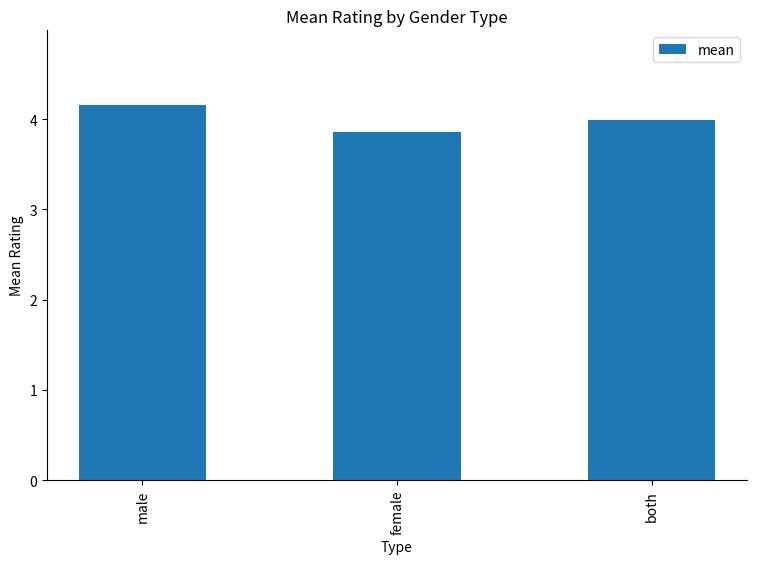

What is the difference between the values at male and female?

0.3